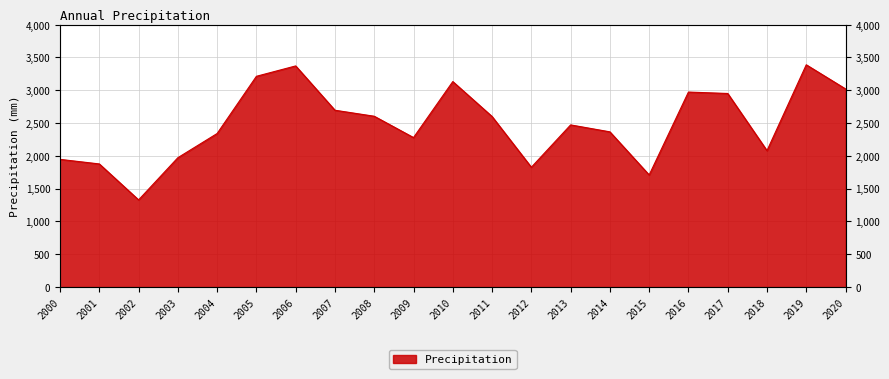

Reading left to right, what are all the values shown in this chart?

2000=1944.7	2001=1875.0	2002=1326.6	2003=1970.2	2004=2339.2	2005=3211.9	2006=3370.2	2007=2694.2	2008=2602.5	2009=2277.2	2010=3131.3	2011=2598.5	2012=1824.6	2013=2470.4	2014=2364.5	2015=1706.9	2016=2971.4	2017=2949.8	2018=2077.7	2019=3387.3	2020=3019.3